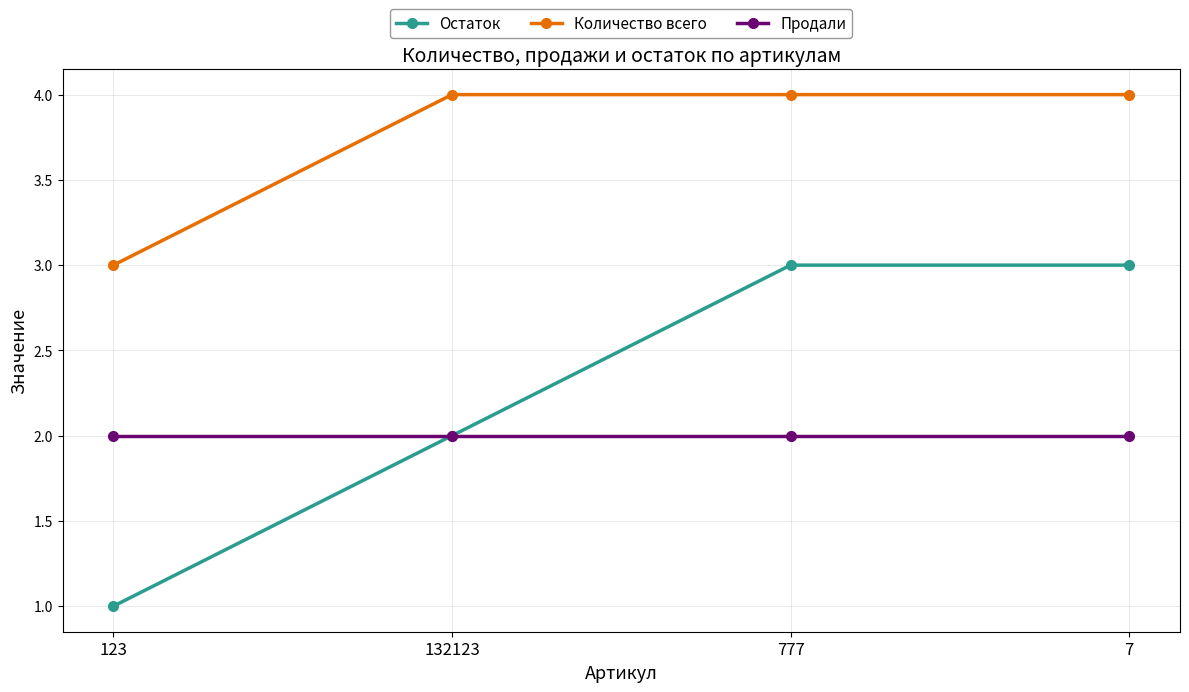

Is it true that Остаток equals 2 at 7?

False